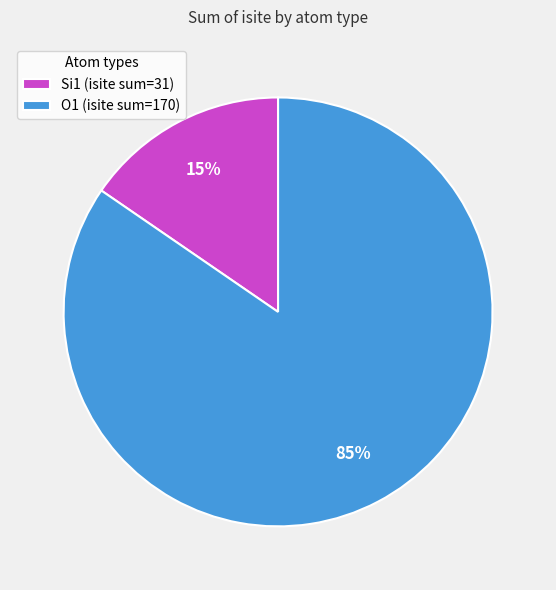

Is the sum of O1 (isite sum=170) and Si1 (isite sum=31) greater than half?

Yes